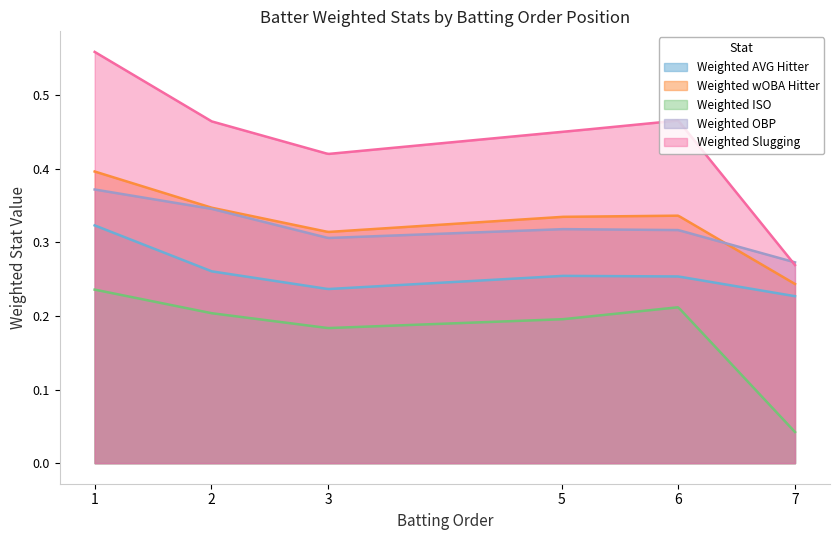

Which series has the largest range (max minus min)?

Weighted Slugging